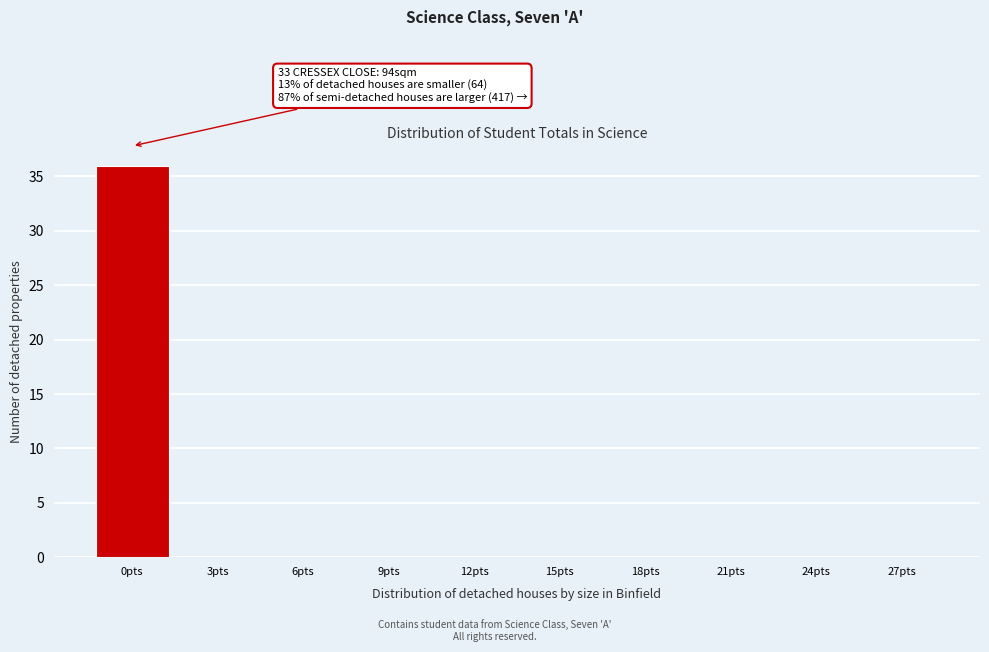

Reading left to right, what are all the values shown in this chart?

0pts=36	3pts=0	6pts=0	9pts=0	12pts=0	15pts=0	18pts=0	21pts=0	24pts=0	27pts=0